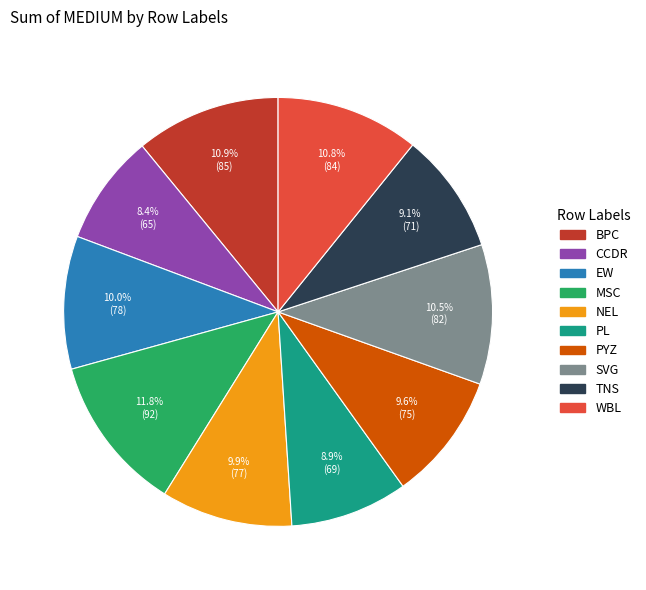

How many slices are in this pie chart?

10